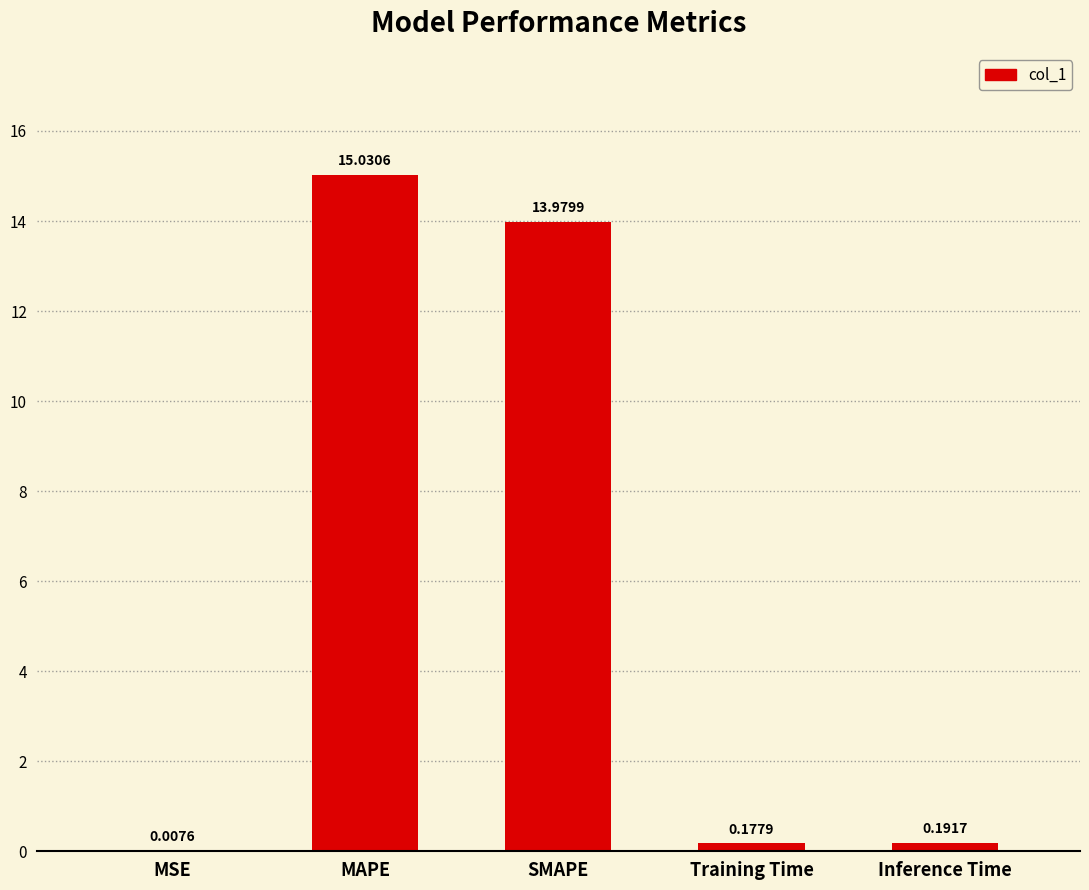

Where is the data nearest to the value 7?

Inference Time